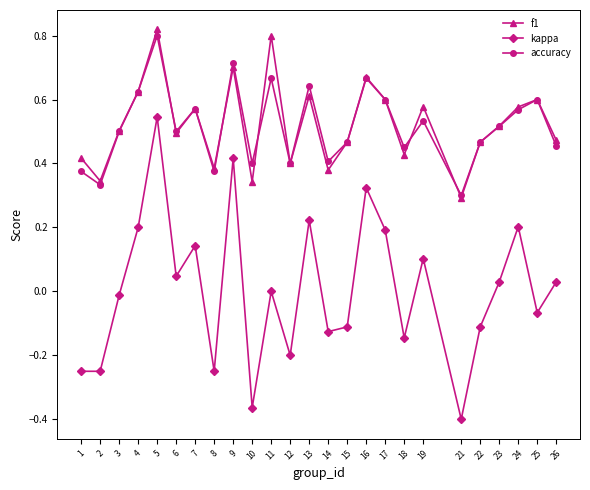

At which category is the sum across all series the highest?

5